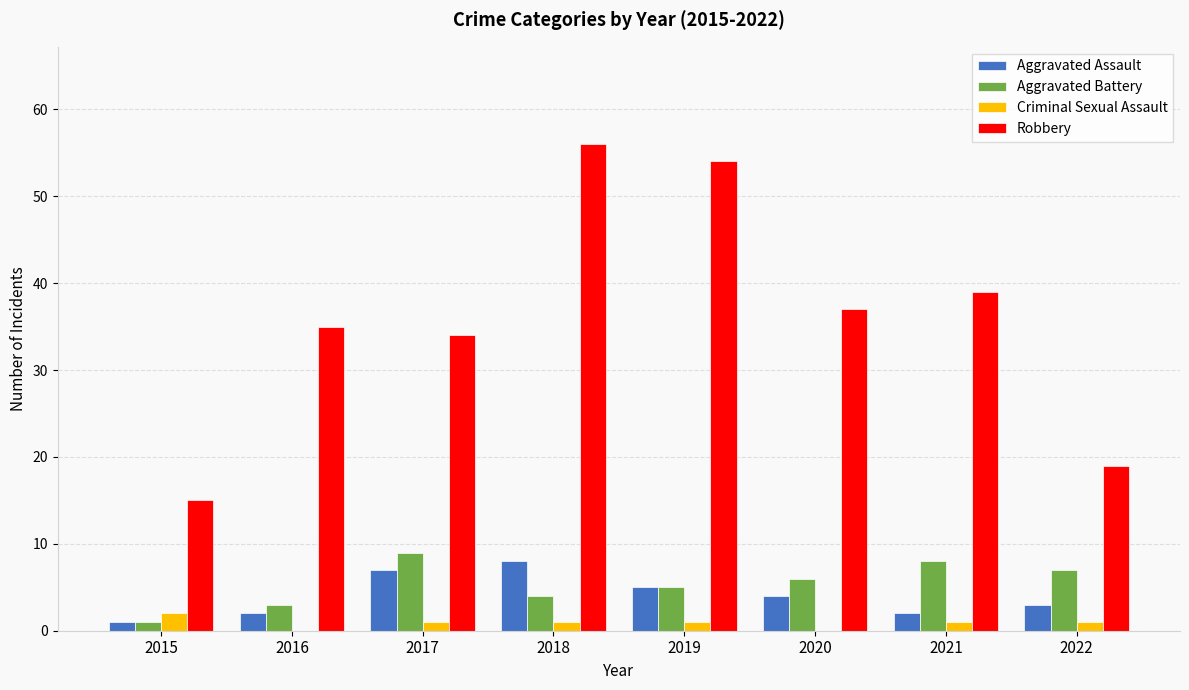

At which label is Aggravated Assault closest to 4?

2020